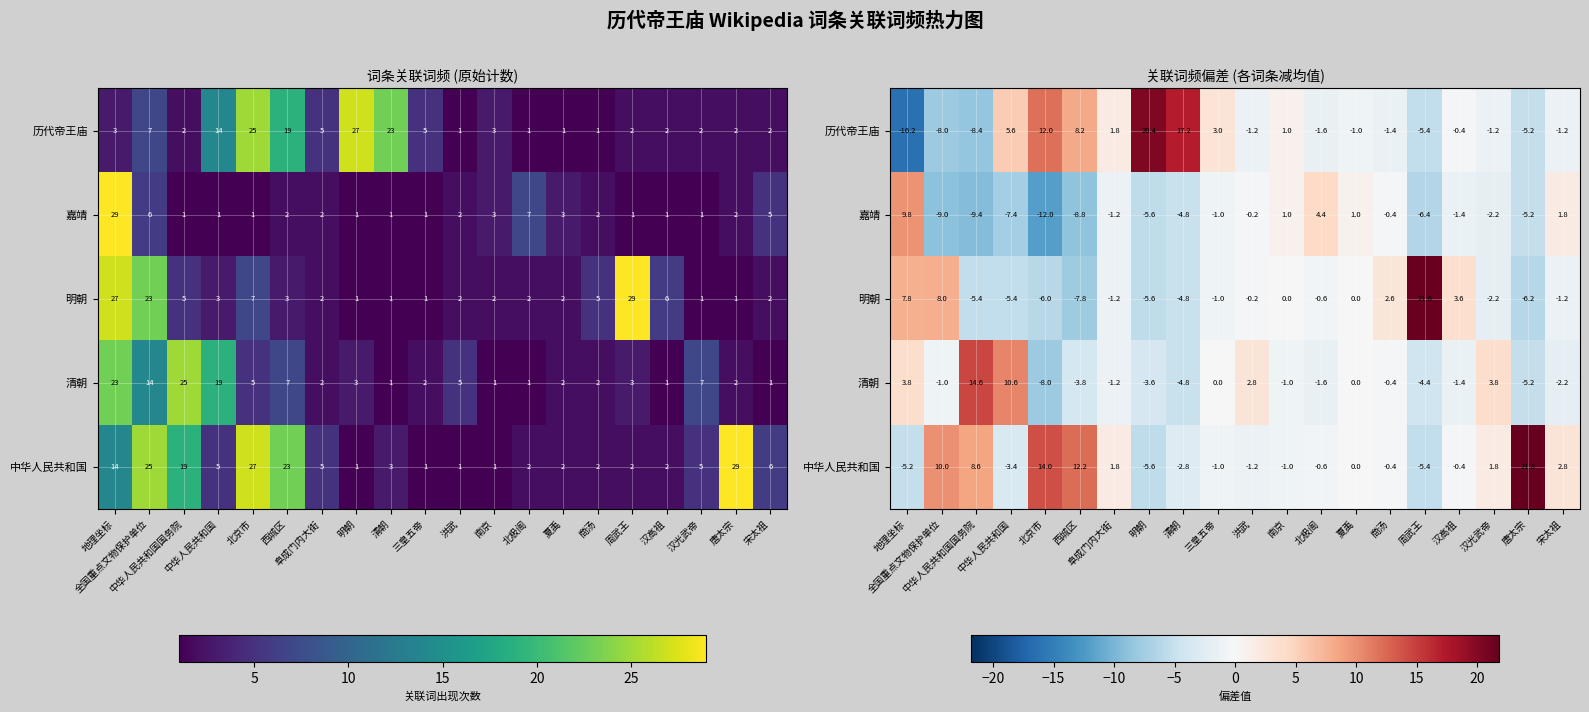

Between 全国重点文物保护单位 and 阜成门内大街, which is larger?

阜成门内大街